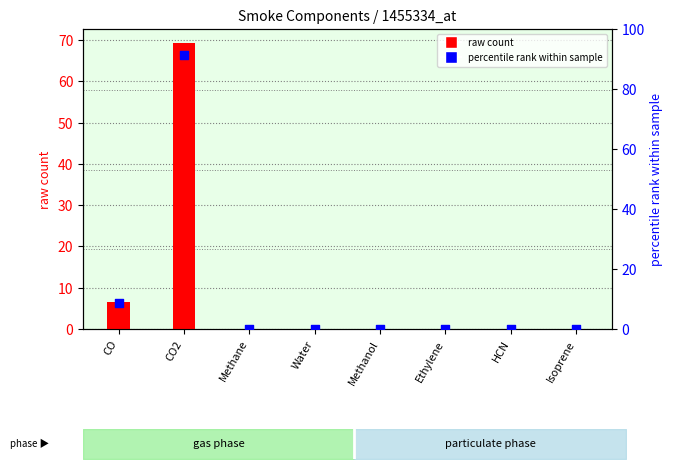

Which series contains the lowest Y value?

raw count (Marlbro)